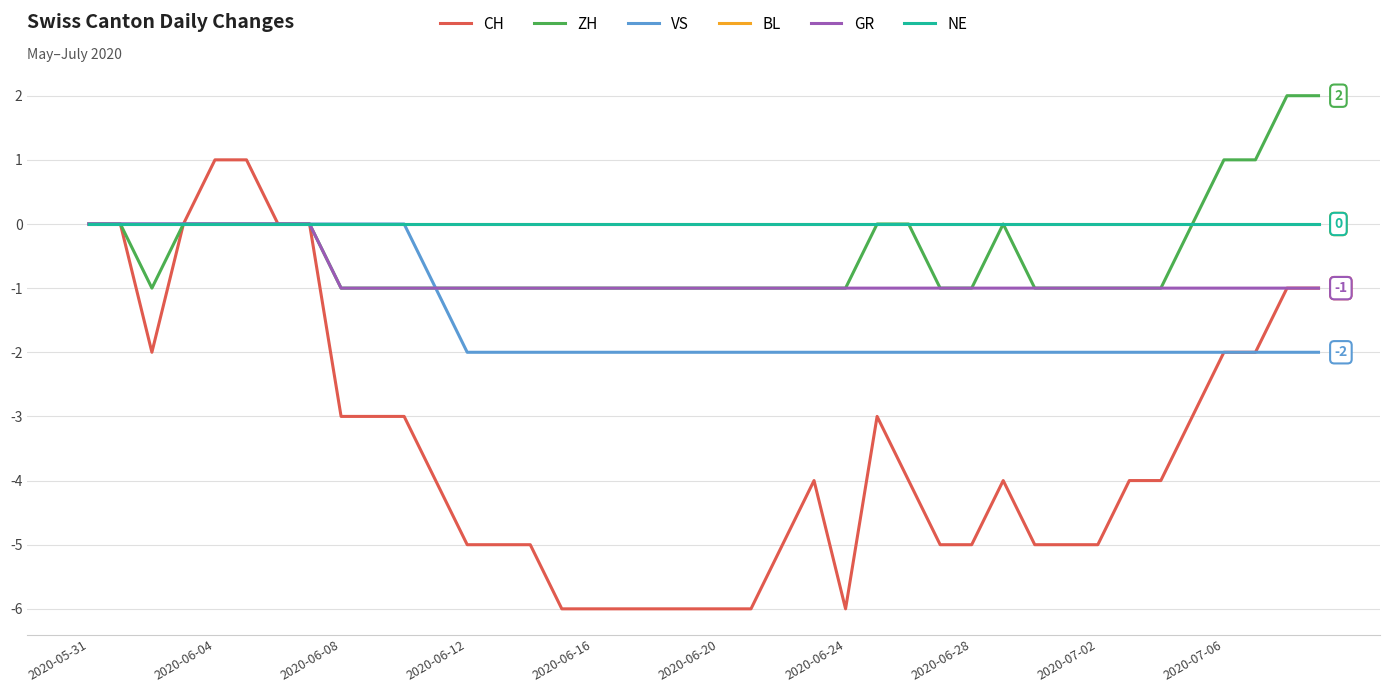

Does the chart display data point markers on the line(s)?

No